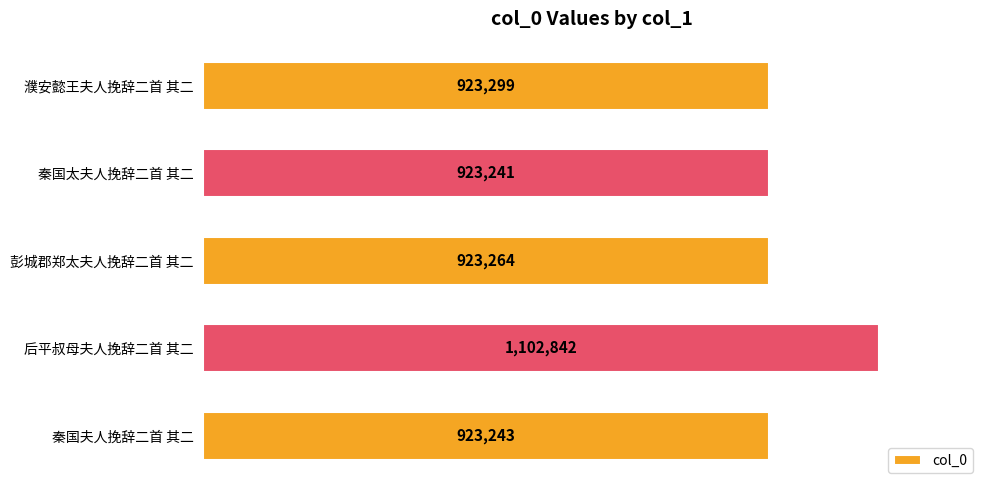

What is the difference between the maximum and minimum values?

179601